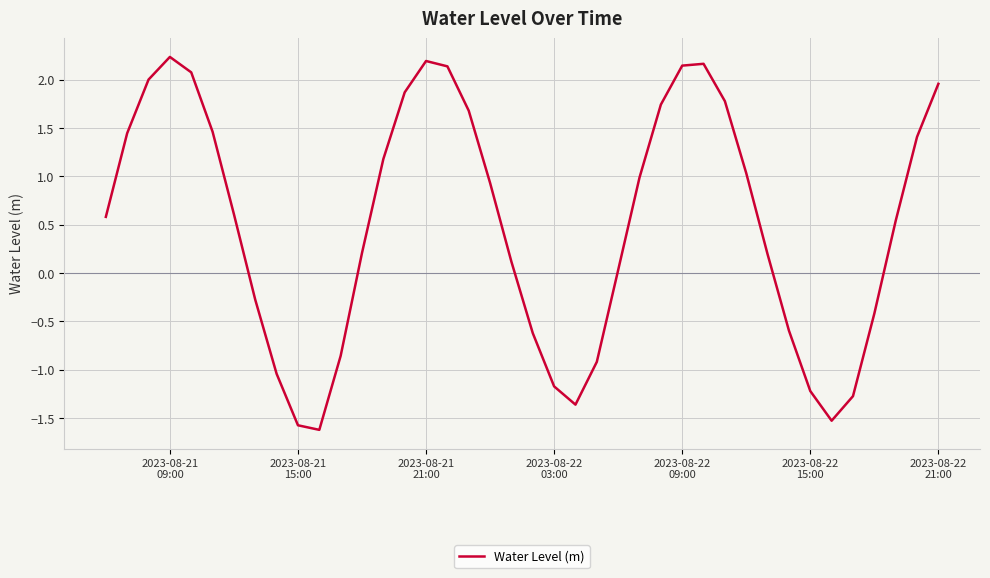

How many values are above zero?

26